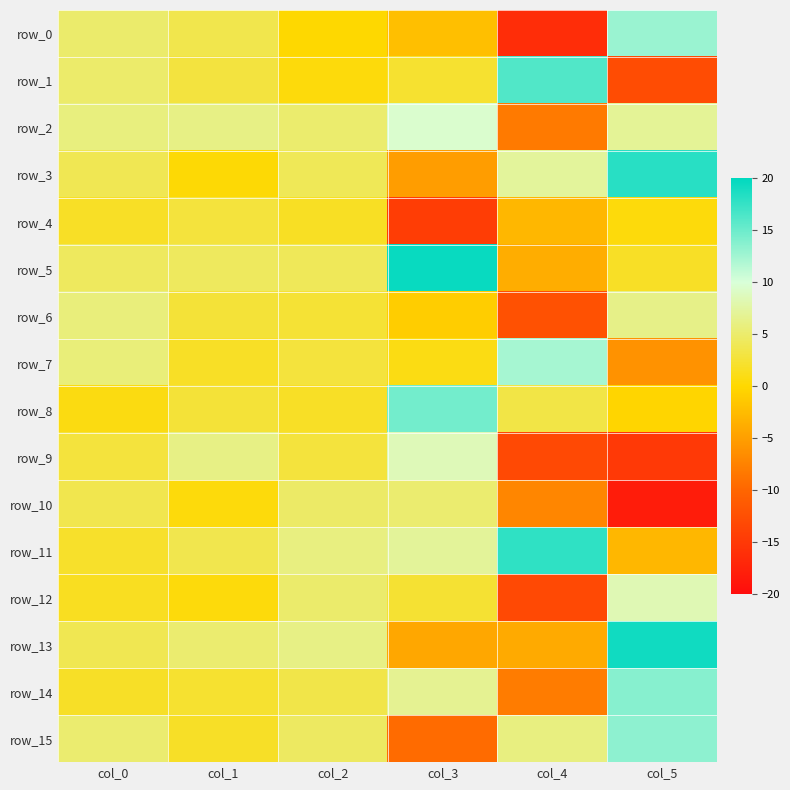

How many values in the row_13 series are below 5?

3